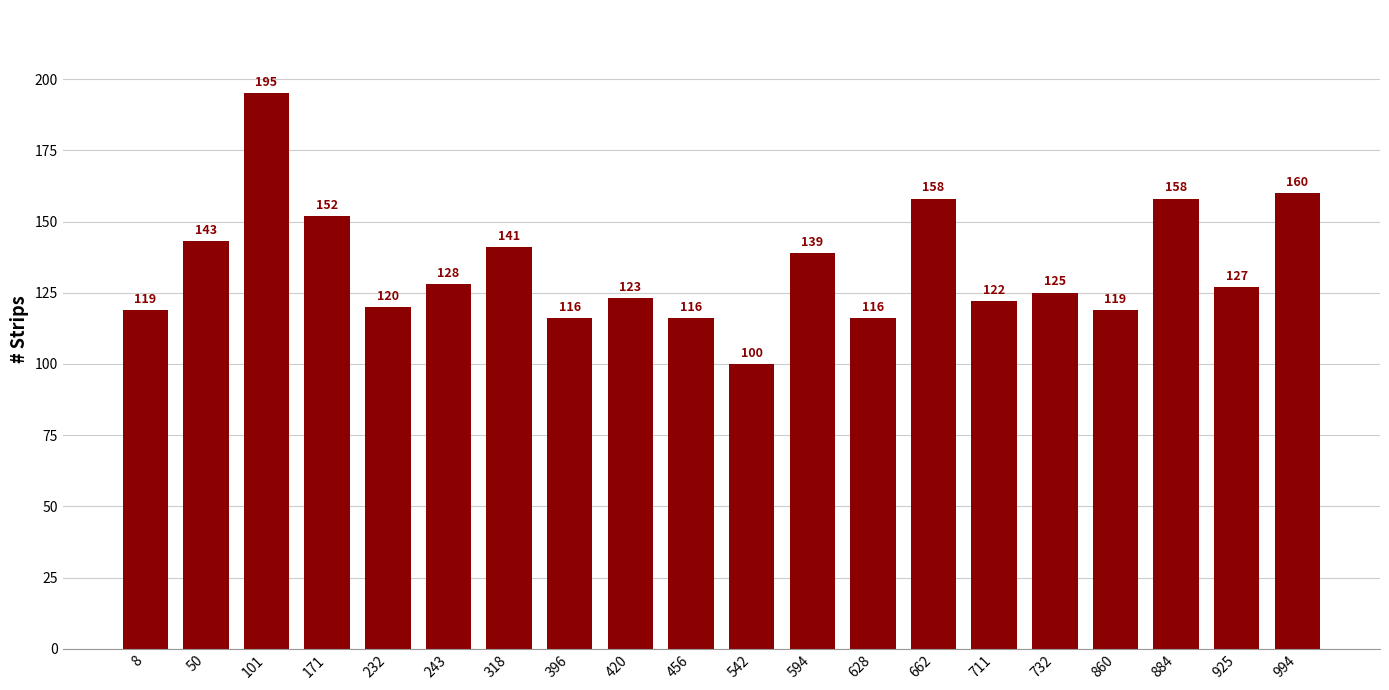

Reading left to right, extract all data points from this chart.

119	143	195	152	120	128	141	116	123	116	100	139	116	158	122	125	119	158	127	160